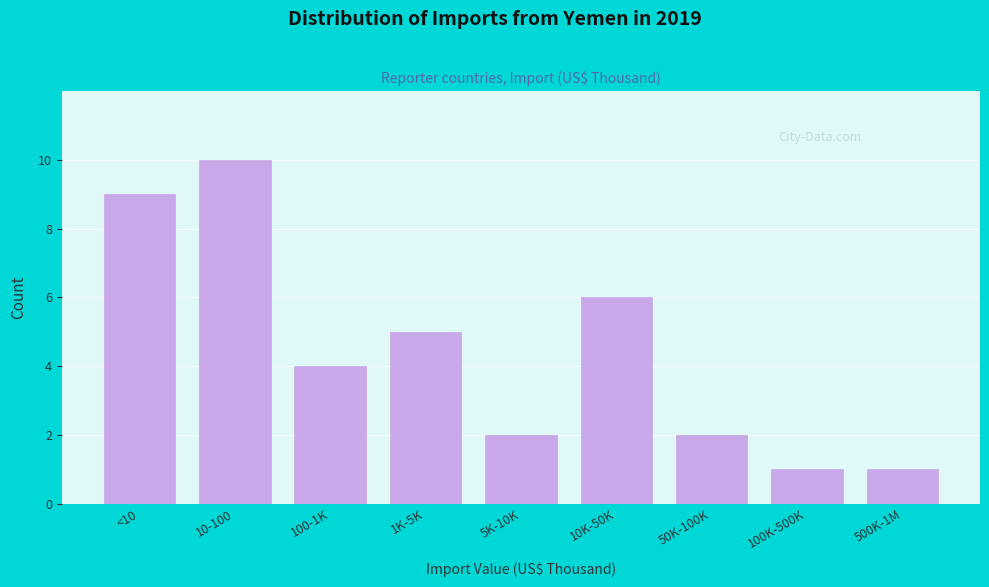

Reading left to right, what are all the values shown in this chart?

<10=9	10-100=10	100-1K=4	1K-5K=5	5K-10K=2	10K-50K=6	50K-100K=2	100K-500K=1	500K-1M=1